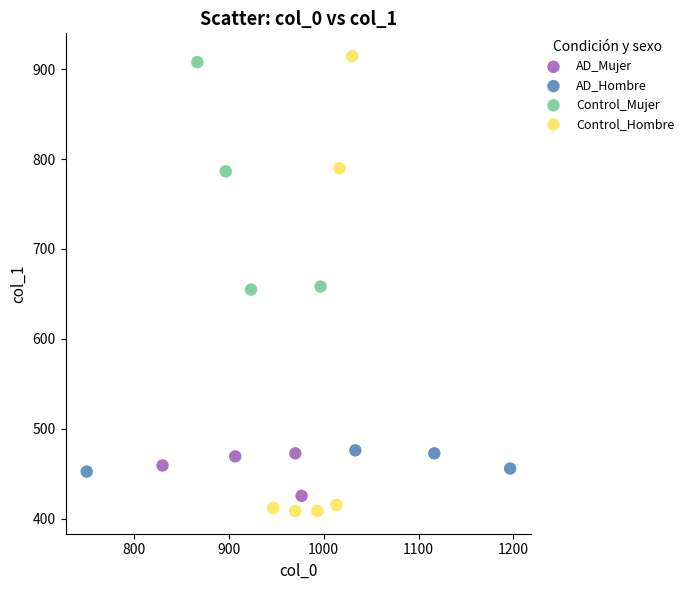

Which series reaches the minimum Y coordinate?

Control_Hombre